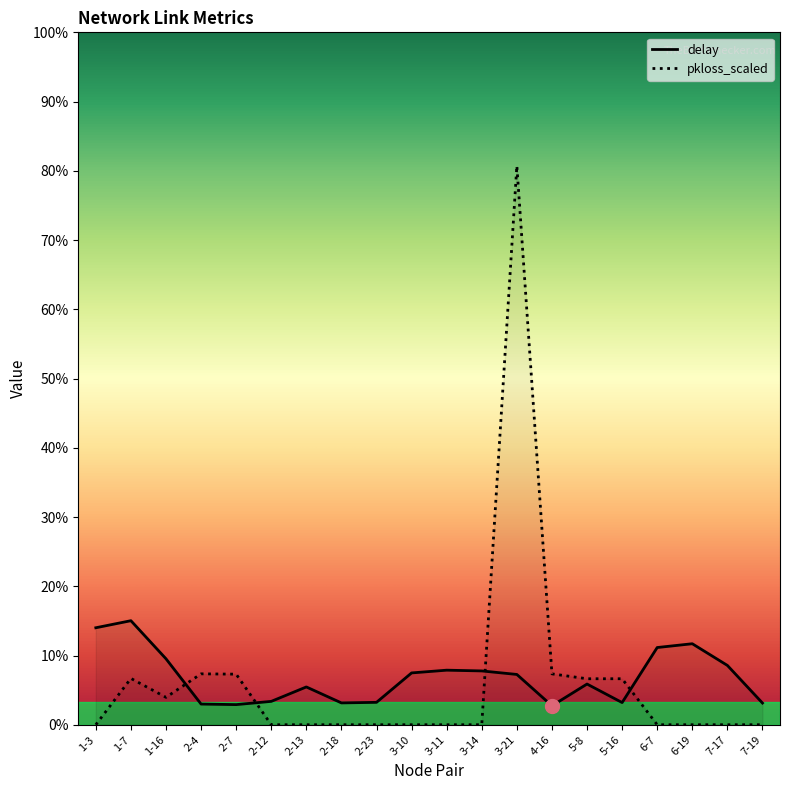

Which series has the largest Y range (max minus min)?

pkloss_scaled